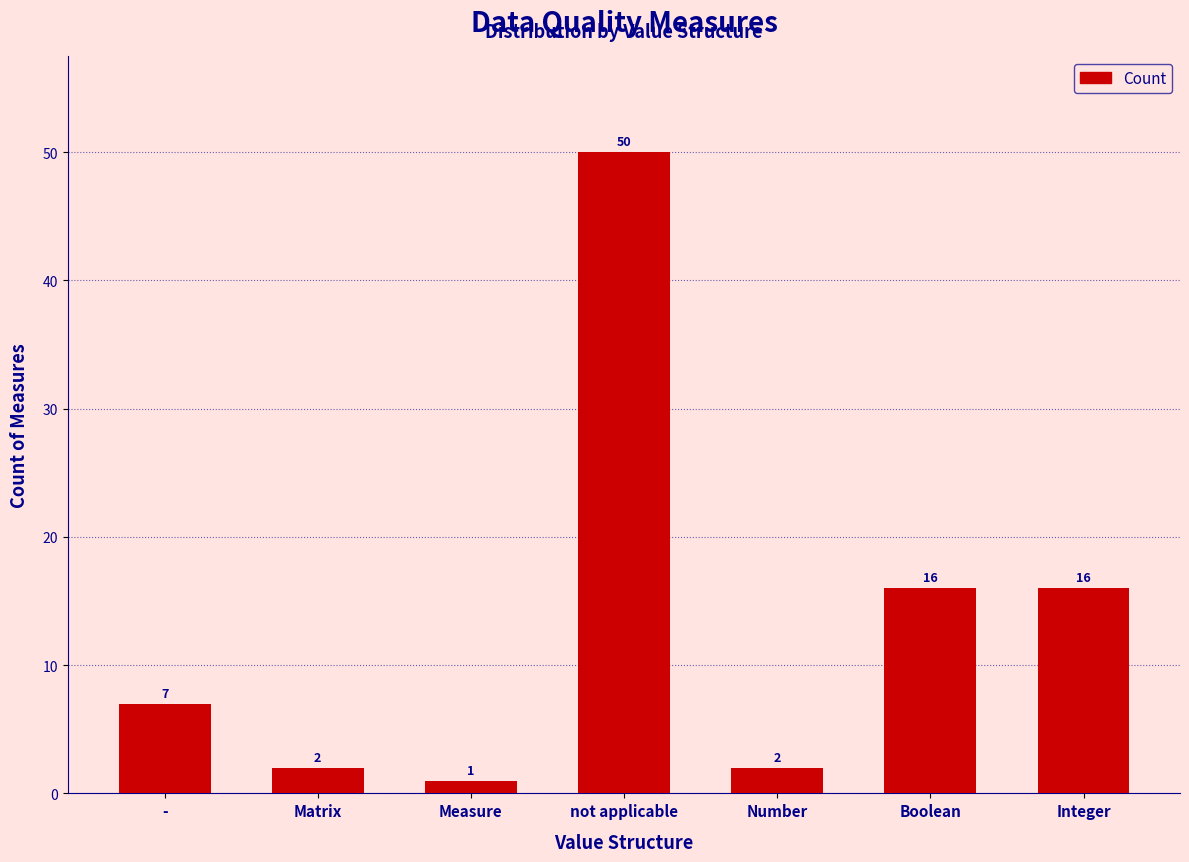

What is the ratio of the value at Integer to the value at Measure?

16.0